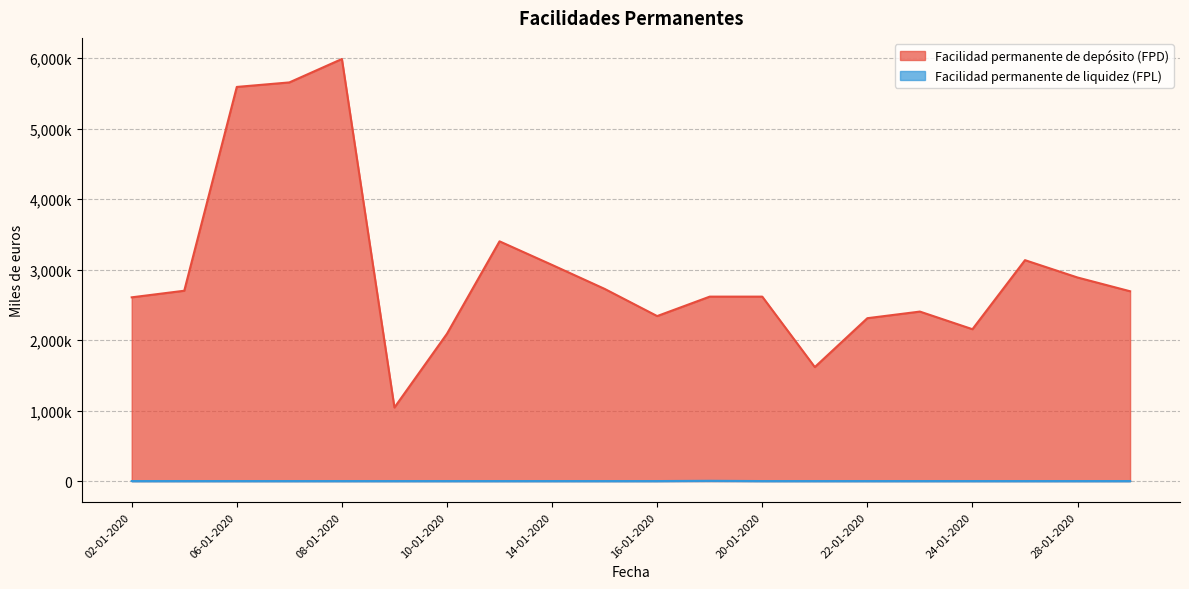

At 17-01-2020, list the series in order from smallest to largest.

Facilidad permanente de liquidez (FPL), Facilidad permanente de depósito (FPD)